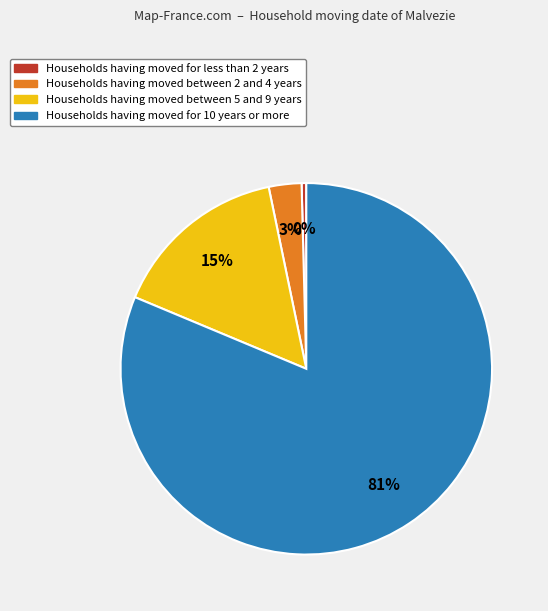

Count the number of slices in the pie.

4